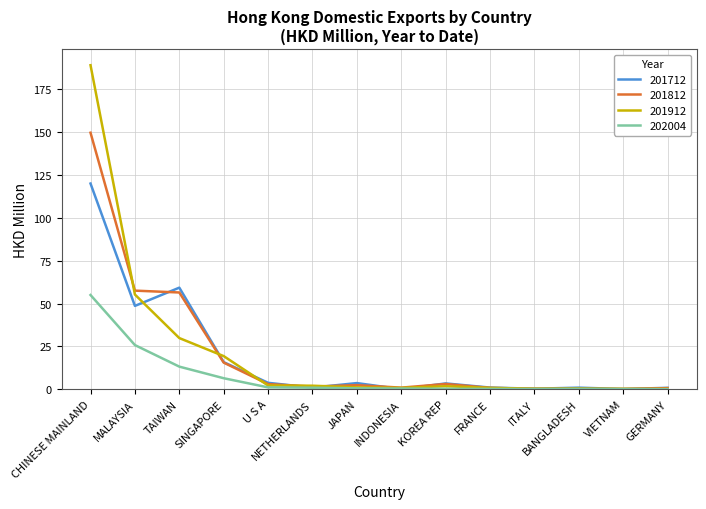

What is the greatest value displayed?

189.1